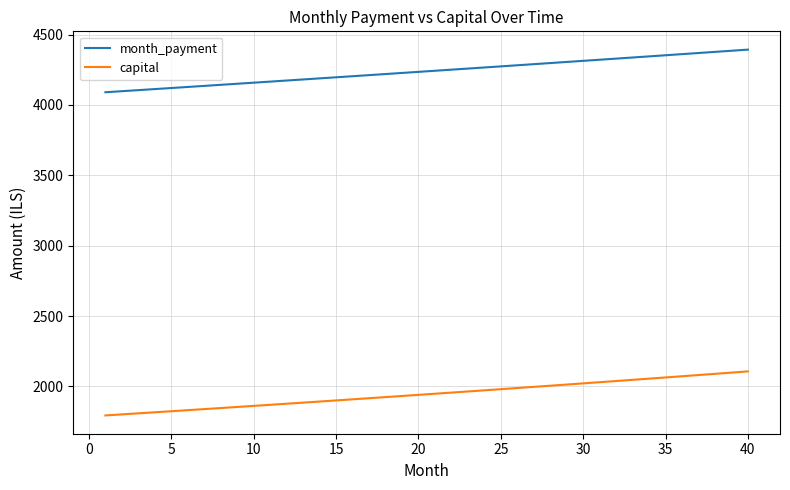

What is the average value of the capital series?

1946.3